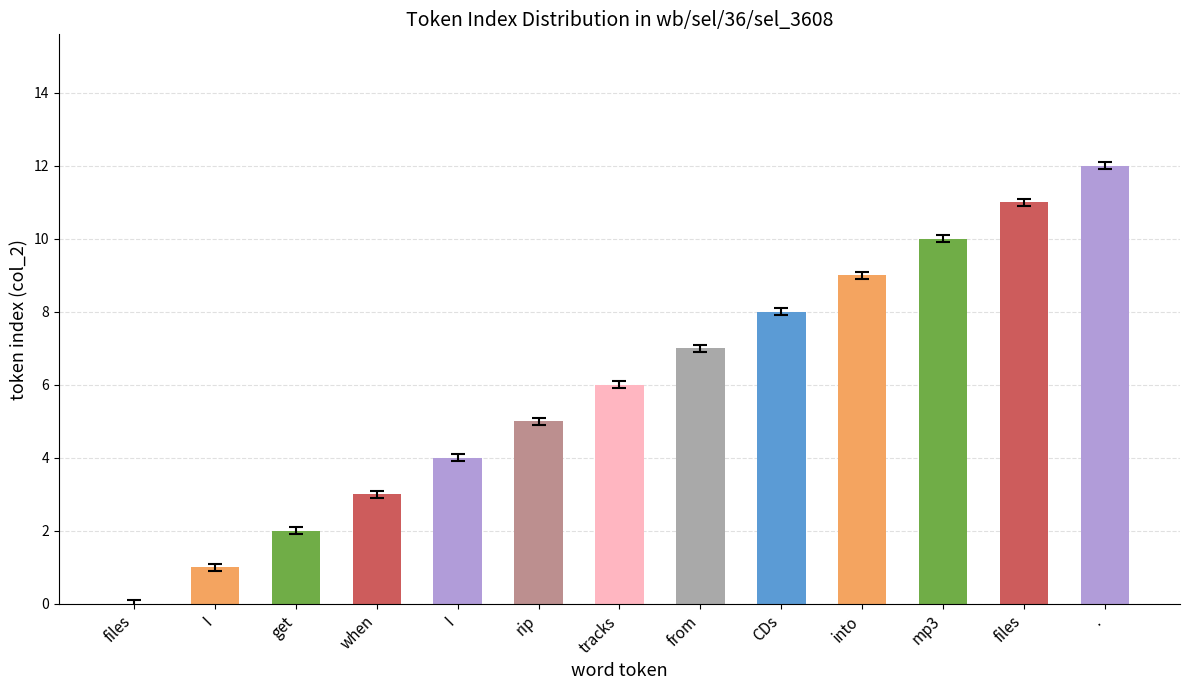

What is the maximum value shown in the chart?

12